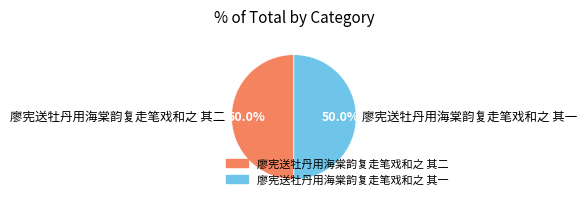

Is it true that 廖宪送牡丹用海棠韵复走笔戏和之 其二 is 40% of the pie?

False